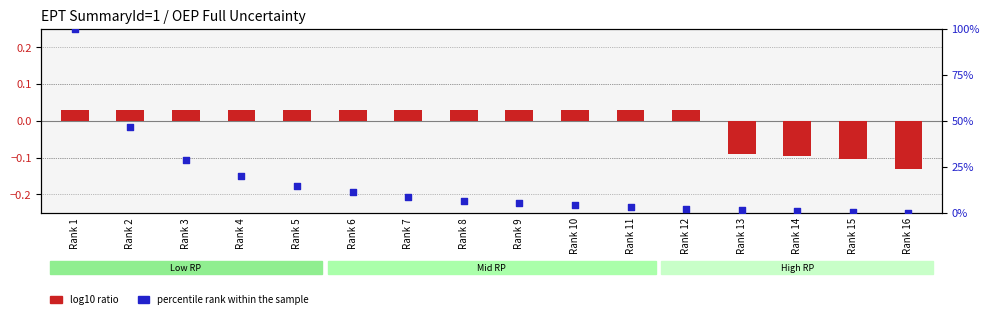

At how many categories does at least one series exceed 48?

1